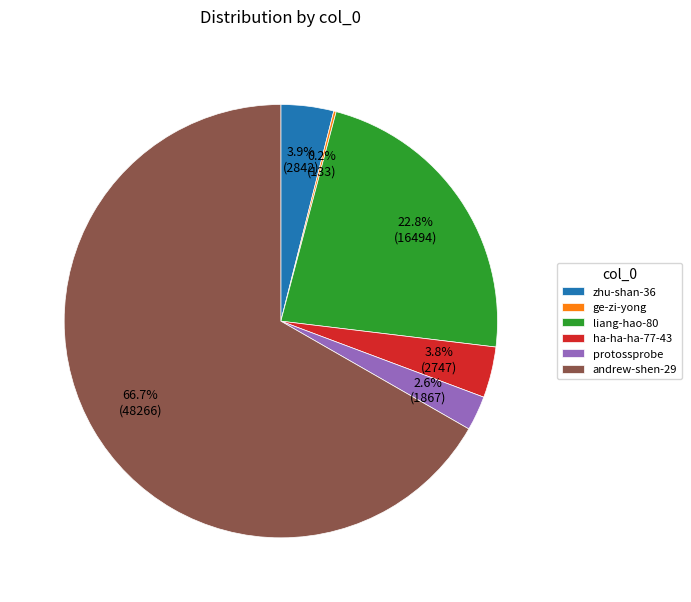

What is the largest slice in the pie chart?

andrew-shen-29